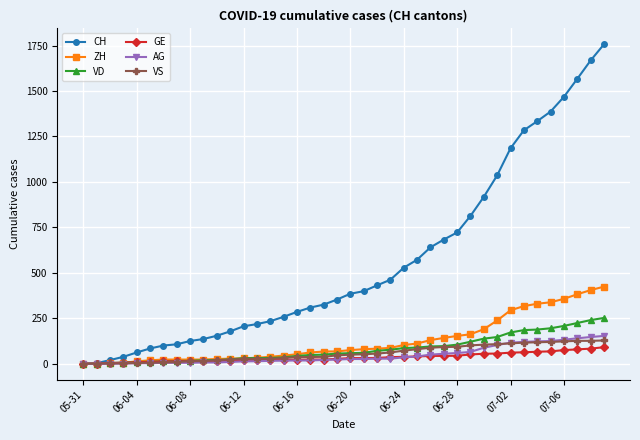

What is the sum of all CH values?

22434